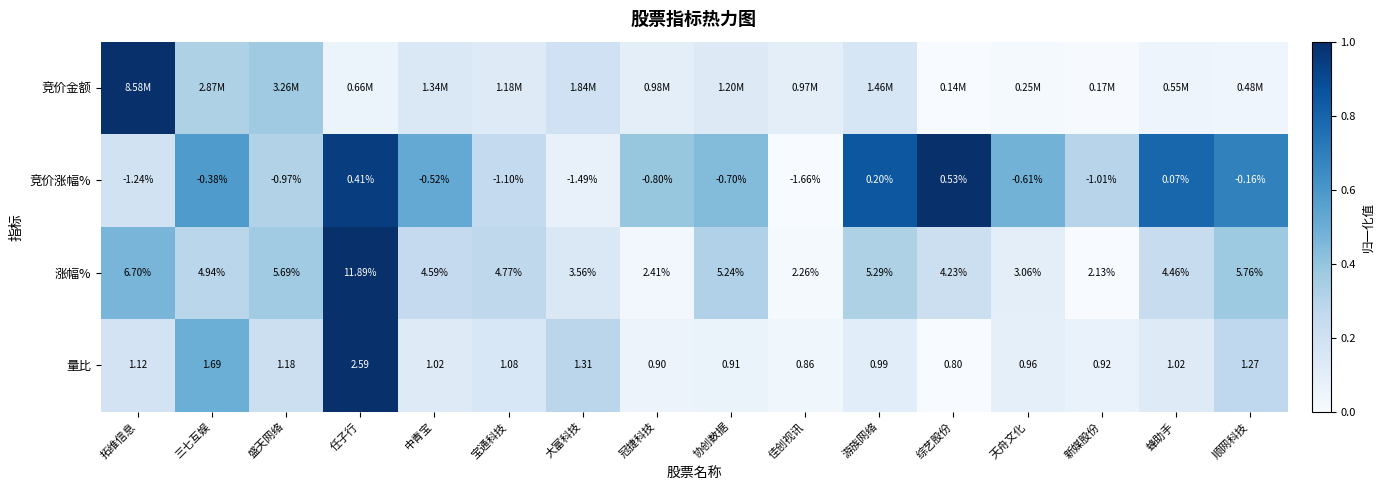

Rank the categories by 涨幅% value from lowest to highest.

新媒股份, 佳创视讯, 冠捷科技, 天舟文化, 大富科技, 综艺股份, 蜂助手, 中青宝, 宝通科技, 三七互娱, 协创数据, 游族网络, 盛天网络, 顺网科技, 拓维信息, 任子行